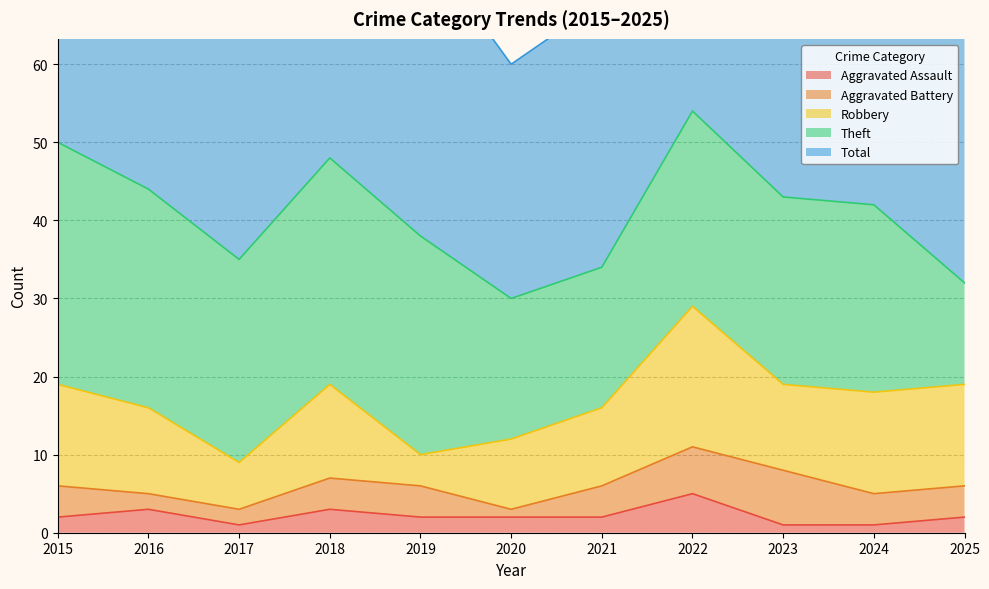

Rank the series at 2021 from lowest to highest value.

Aggravated Assault, Aggravated Battery, Robbery, Theft, Total